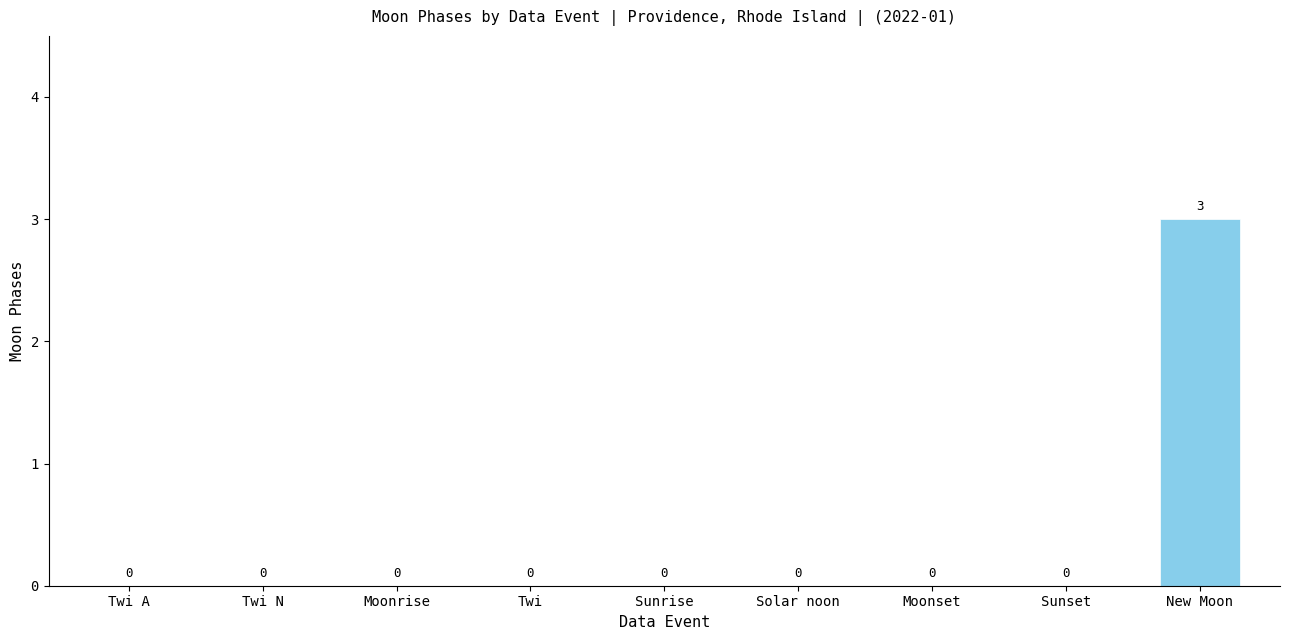

Are the bars grouped side by side (vs. stacked)?

No